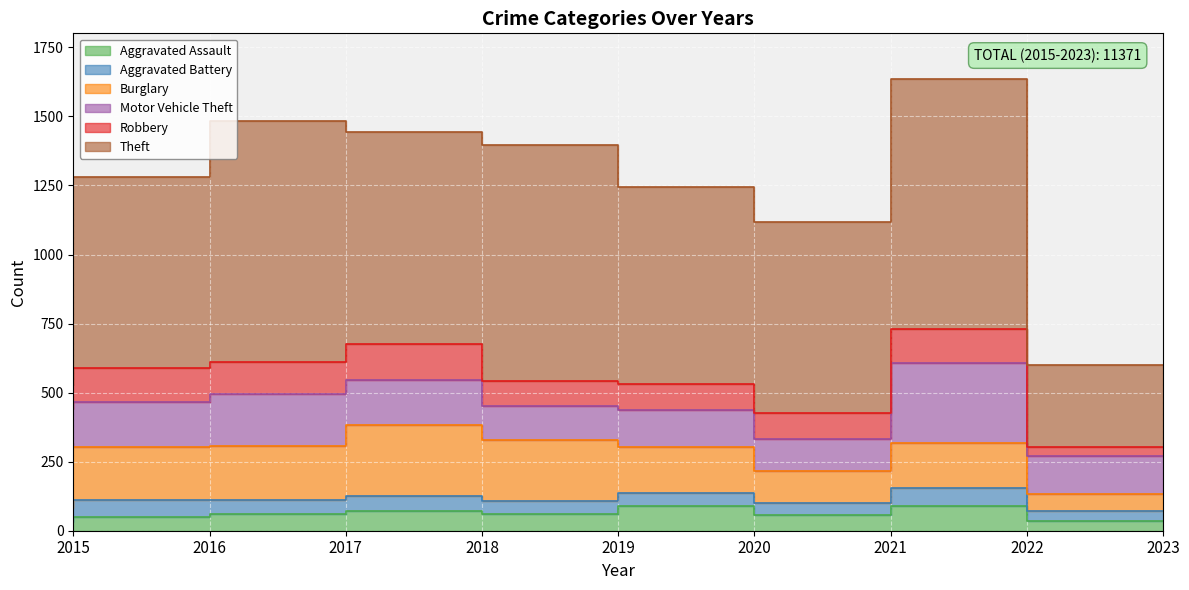

How many data points in Robbery are less than 95?

4